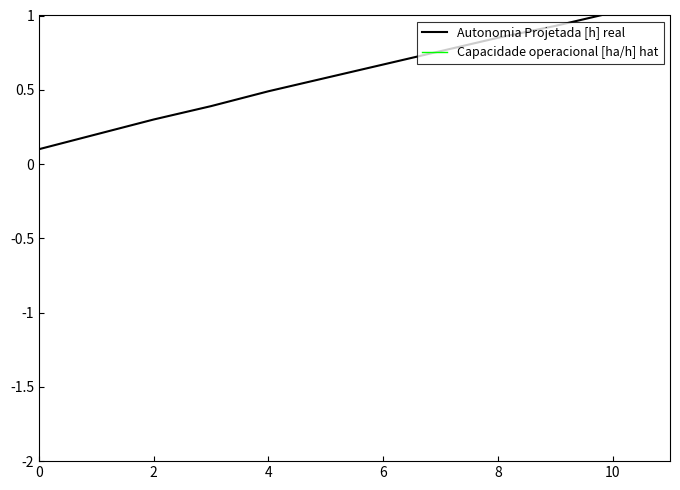

What is the approximate value of Capacidade operacional [ha/h] hat at 2?

2.1